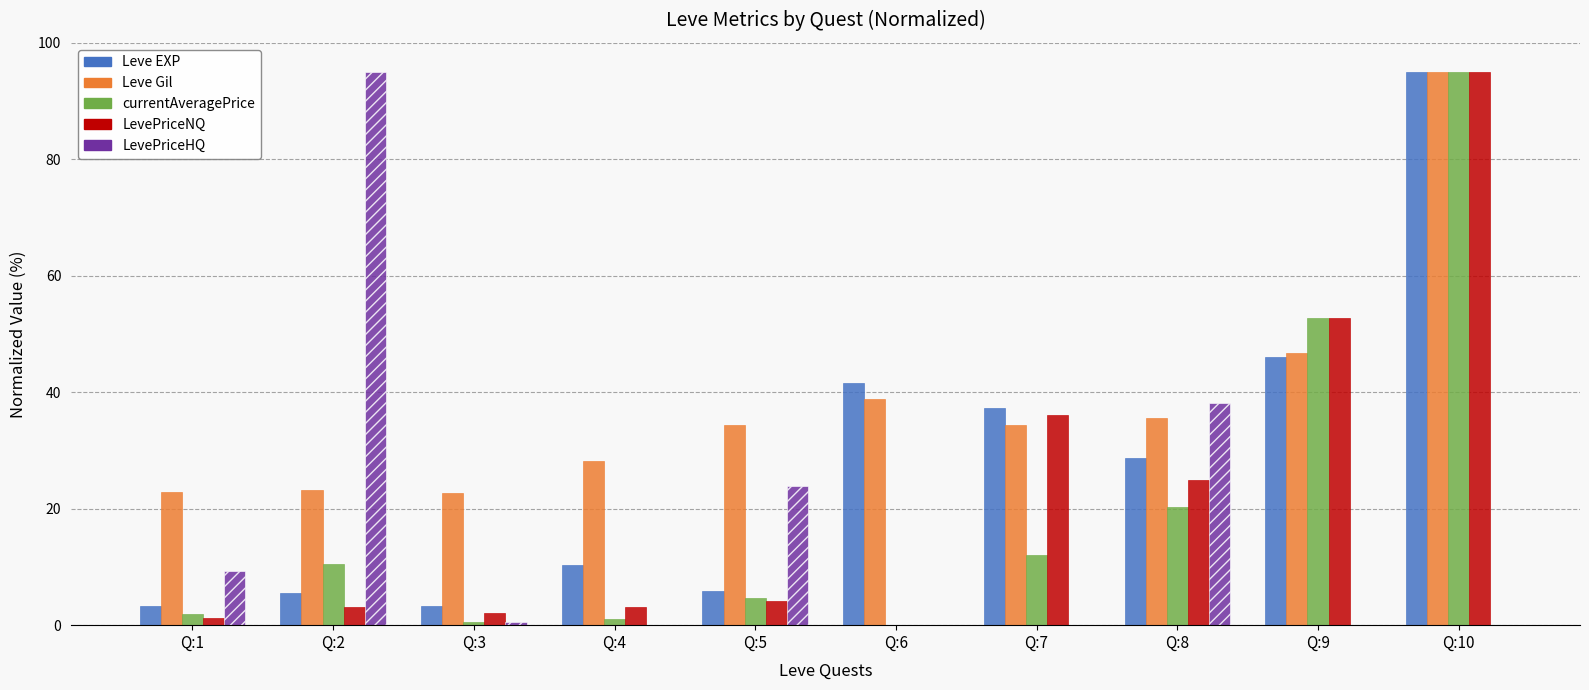

Which series changed the most between Q:1 and Q:7?

LevePriceNQ